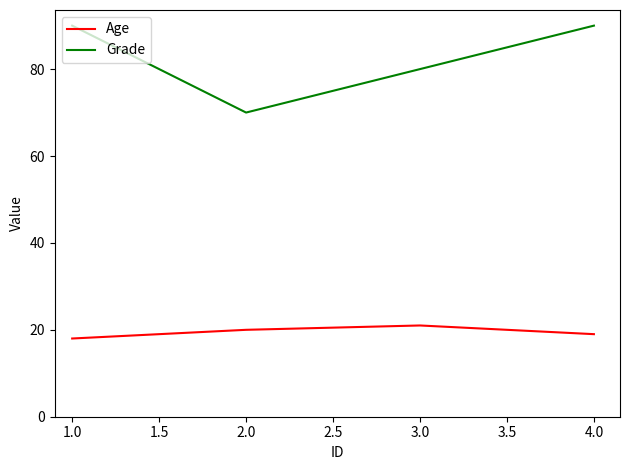

The Age series shows 20 at 2.0. True or false?

True